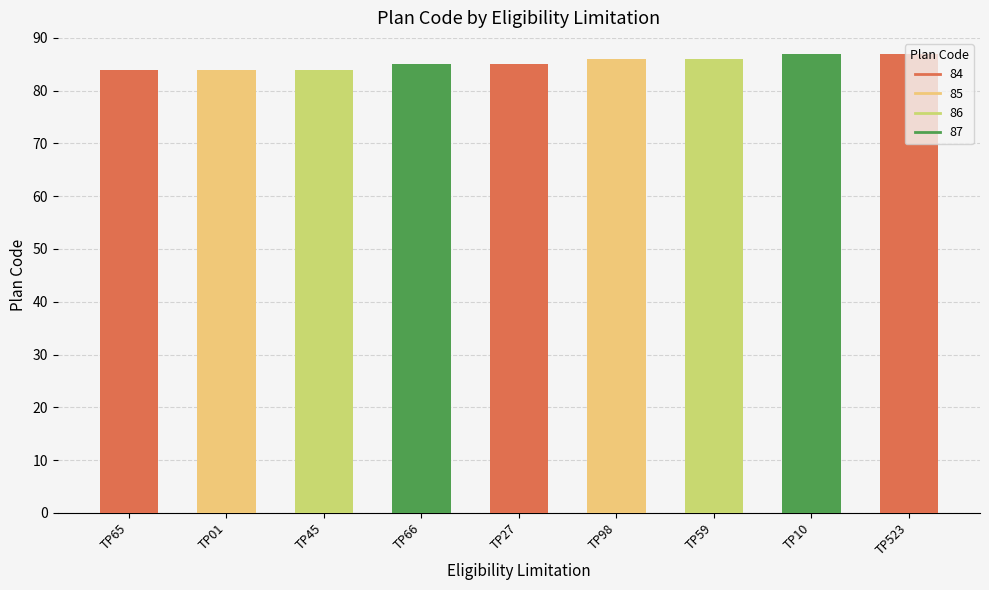

What is the sum of the values at TP10 and TP98?

173